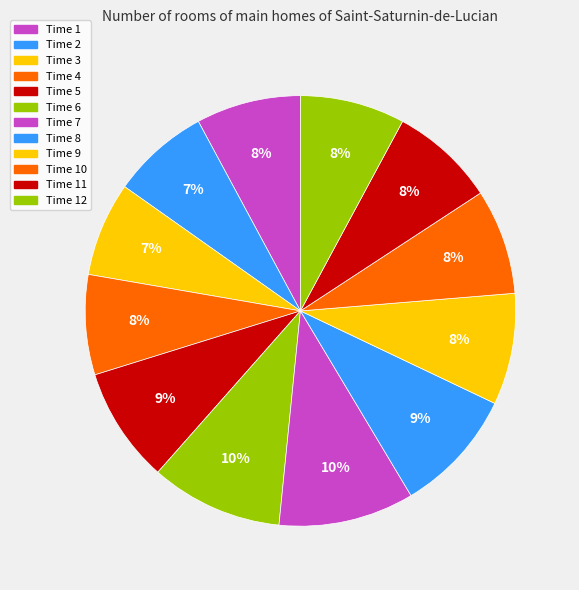

Count the number of slices in the pie.

12